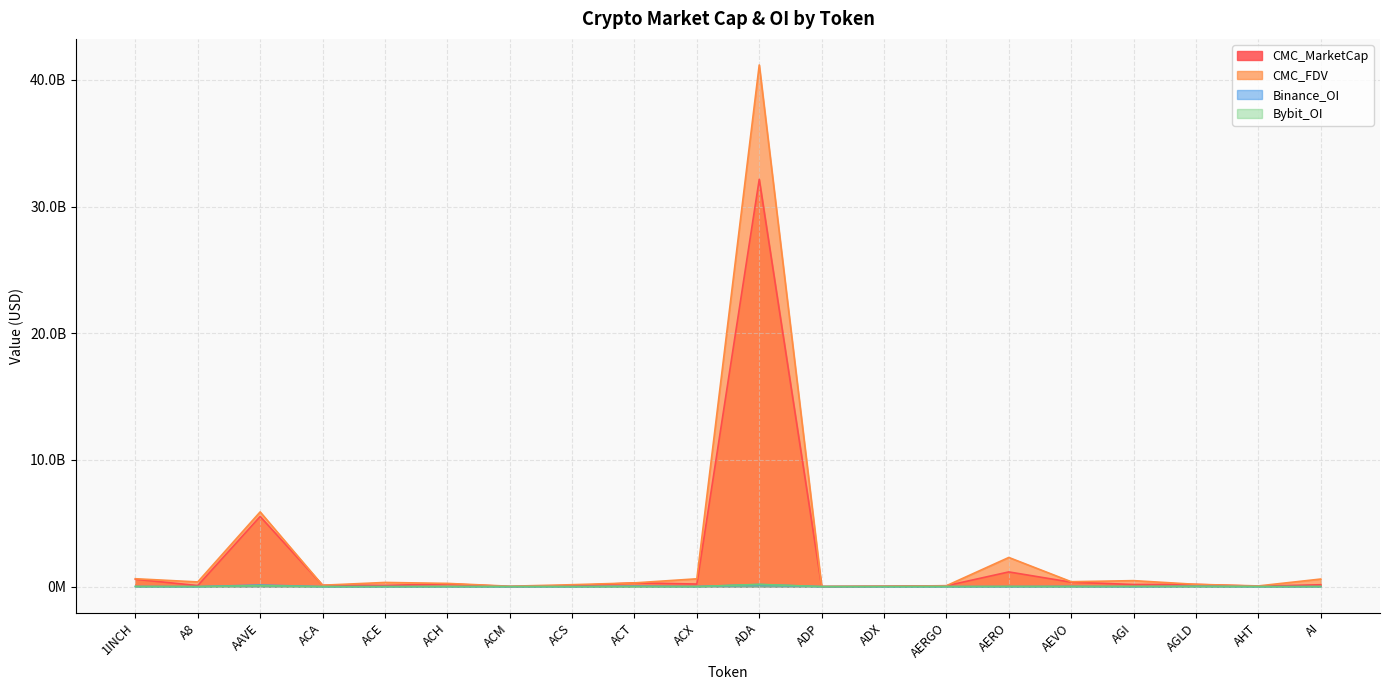

What is the average value of the CMC_MarketCap series?

2074552810.0